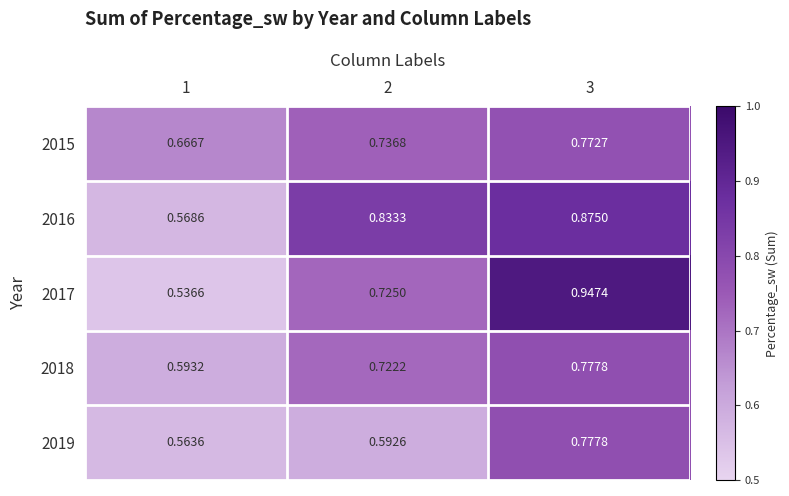

Is the value of 2016 at 3 greater than the value of 2019 at 1?

Yes